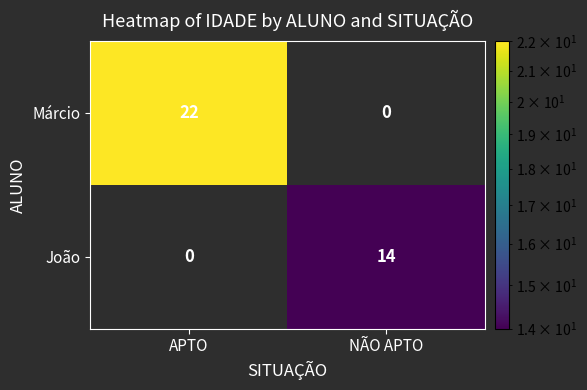

The João series shows 14 at NÃO APTO. True or false?

True